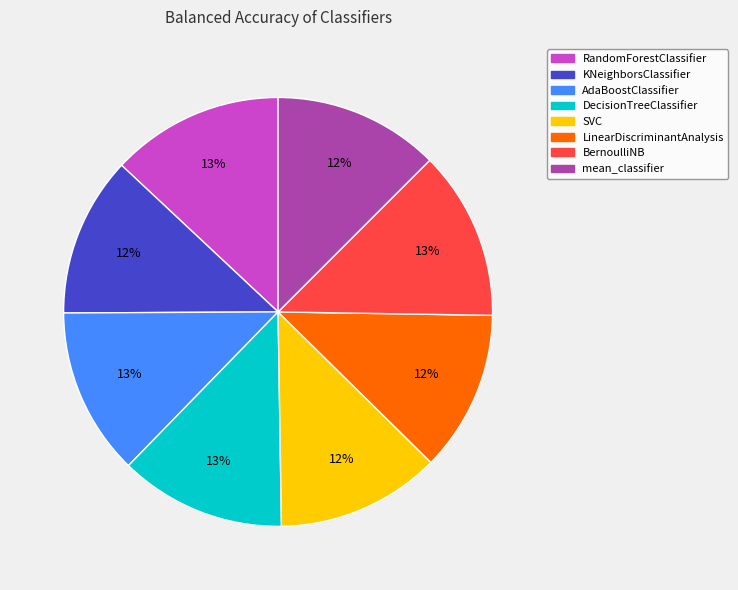

True or false: KNeighborsClassifier accounts for 12% of the total.

True